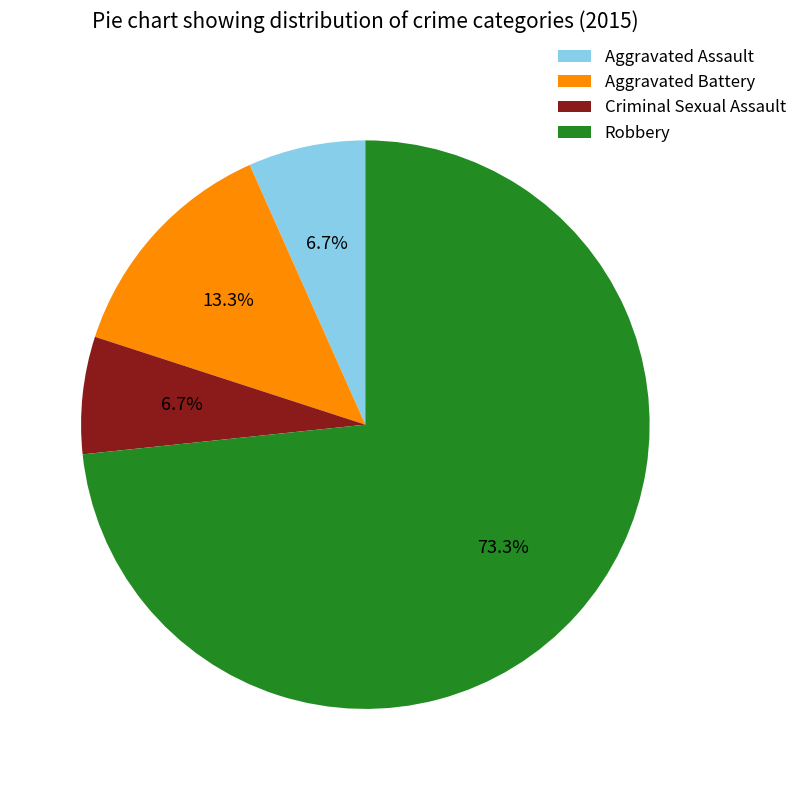

What percentage is the Criminal Sexual Assault slice, to the nearest percent?

7%